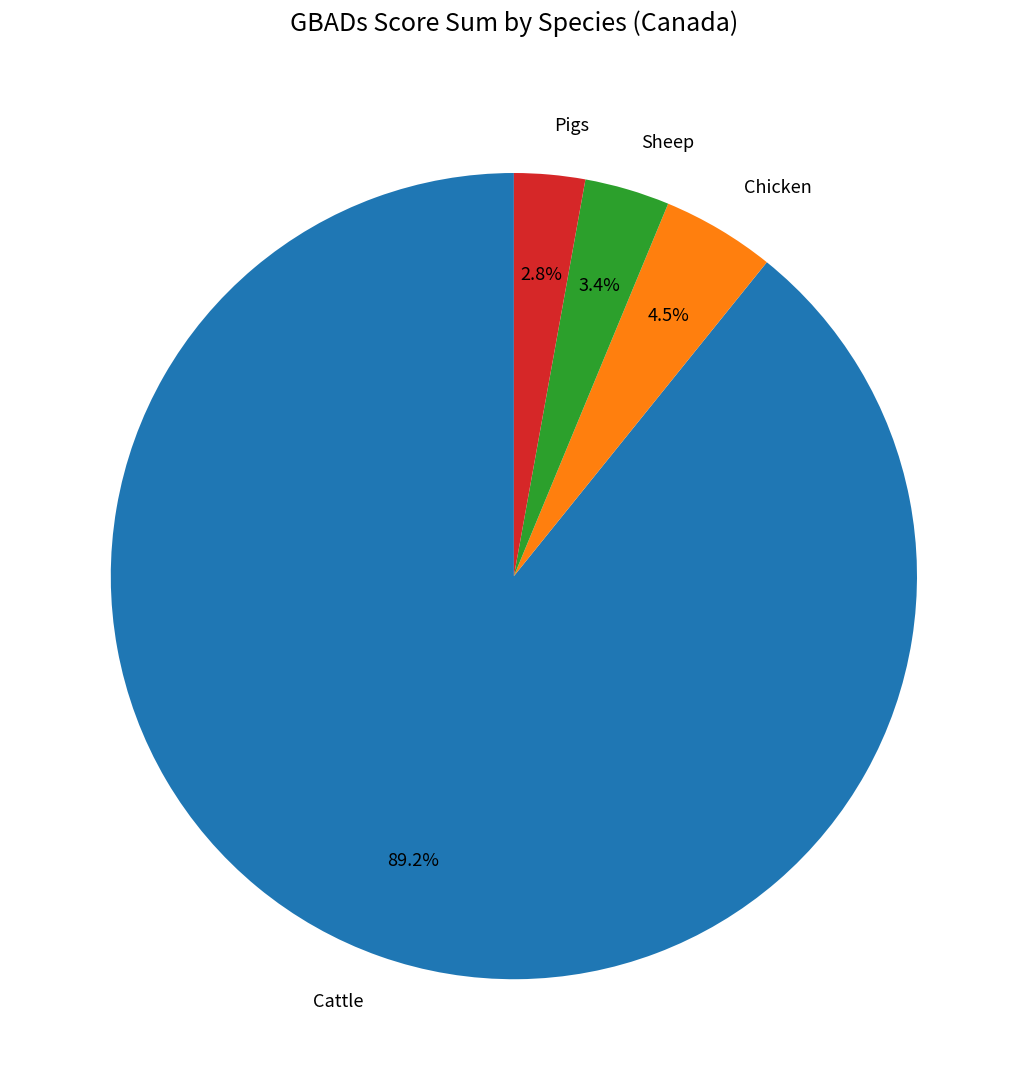

What is the ratio of the value at Cattle to the value at Sheep?

26.2